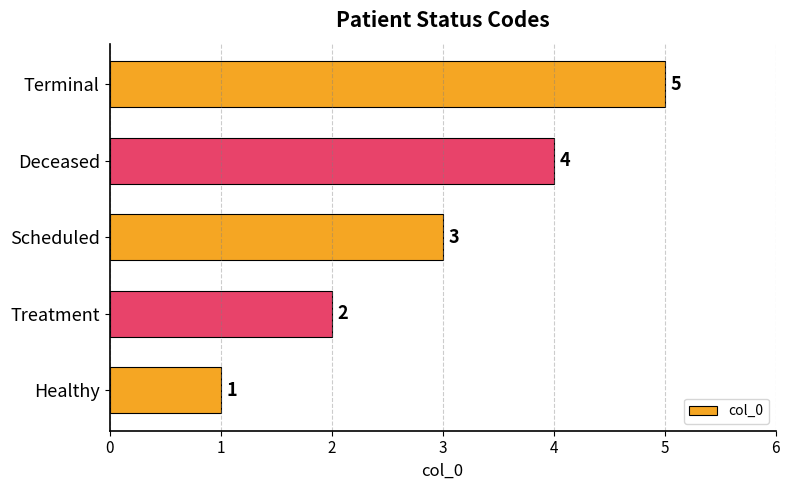

Where is the data nearest to the value 3?

Scheduled